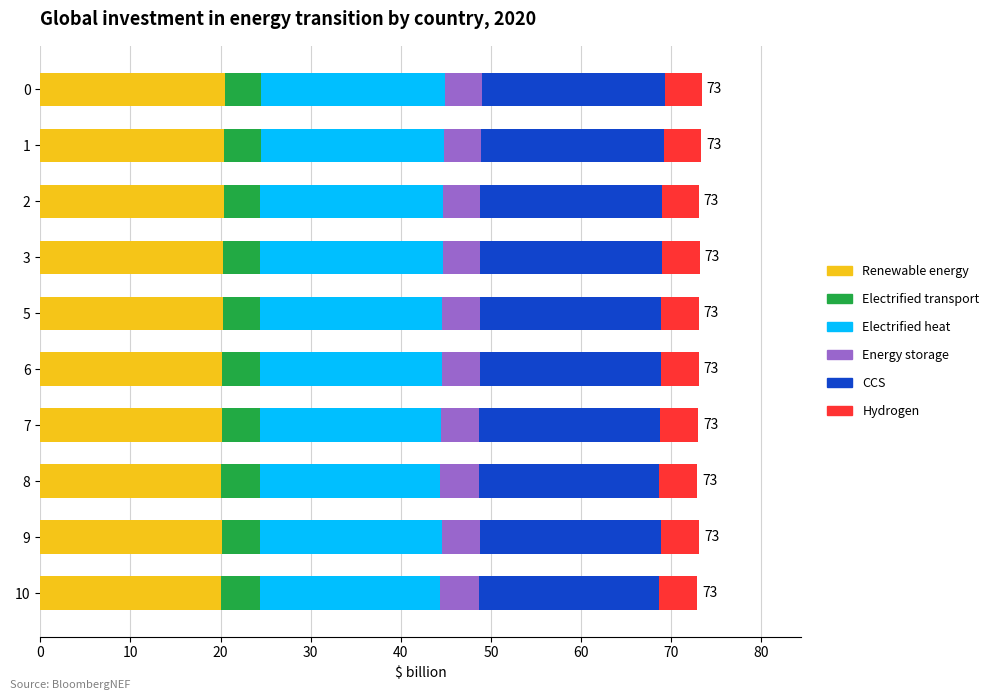

Is it true that Renewable energy equals 20.3 at 2?

True